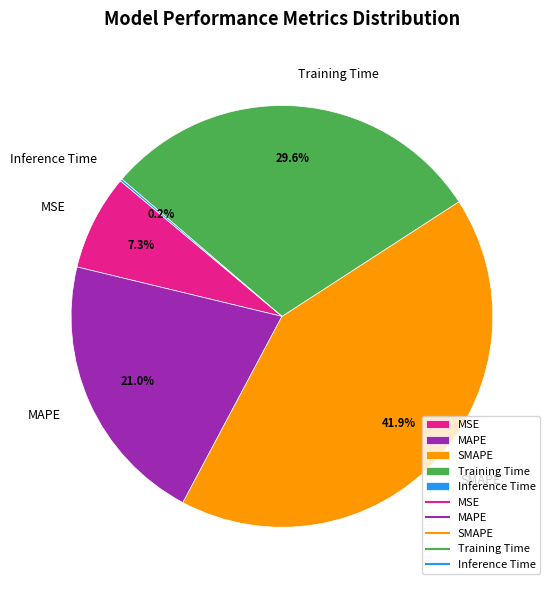

What is the largest slice in the pie chart?

SMAPE